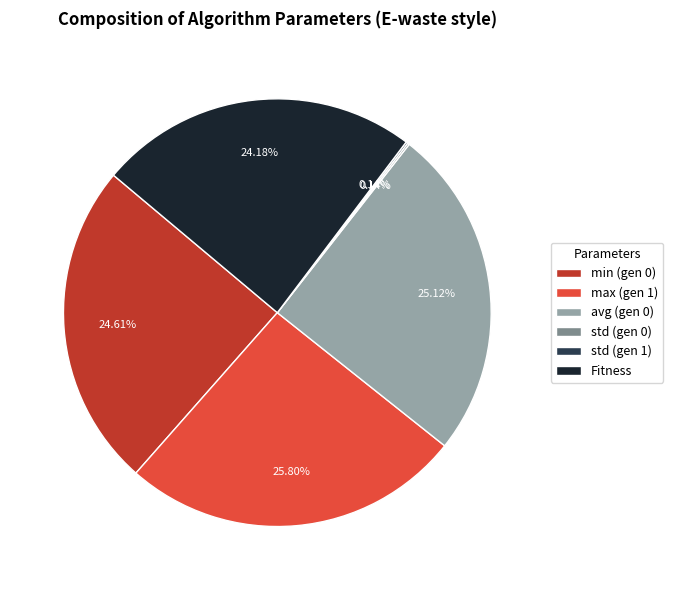

Does avg (gen 0) represent more than half of the total?

No